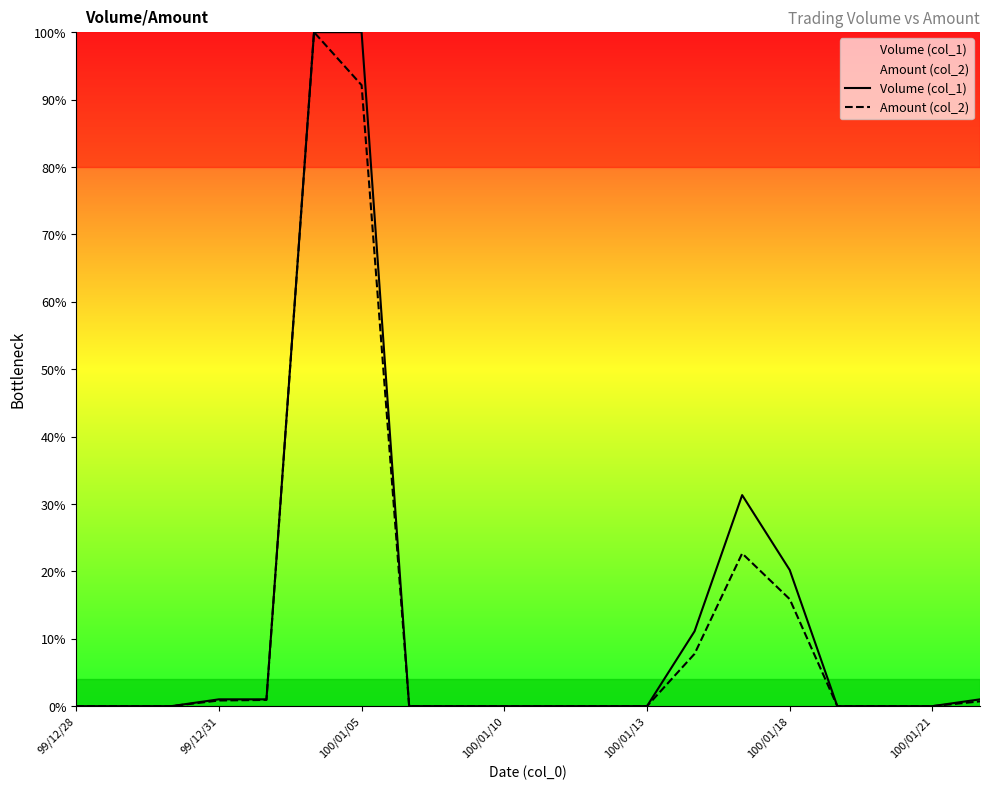

Is it true that Amount (col_2) equals 92.1 at 100/01/05?

True